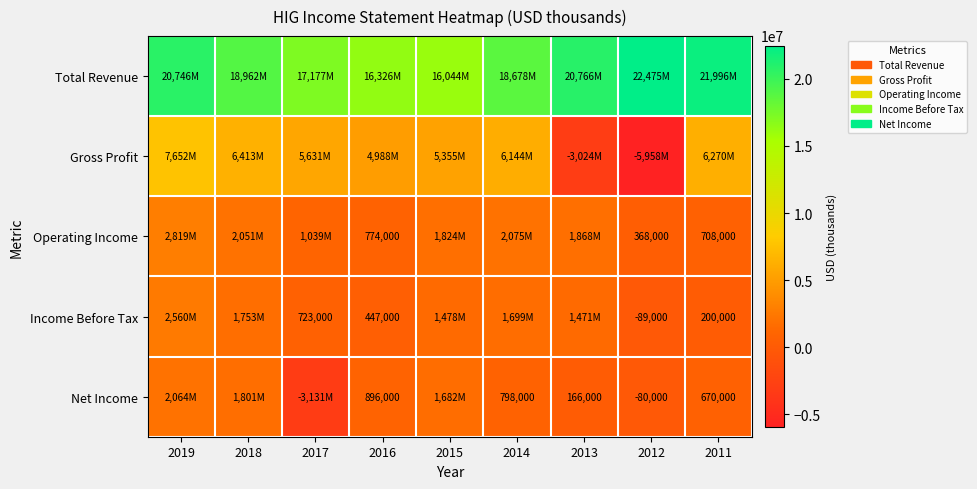

True or false: Operating Income has a value of 411493 at 2011.

False